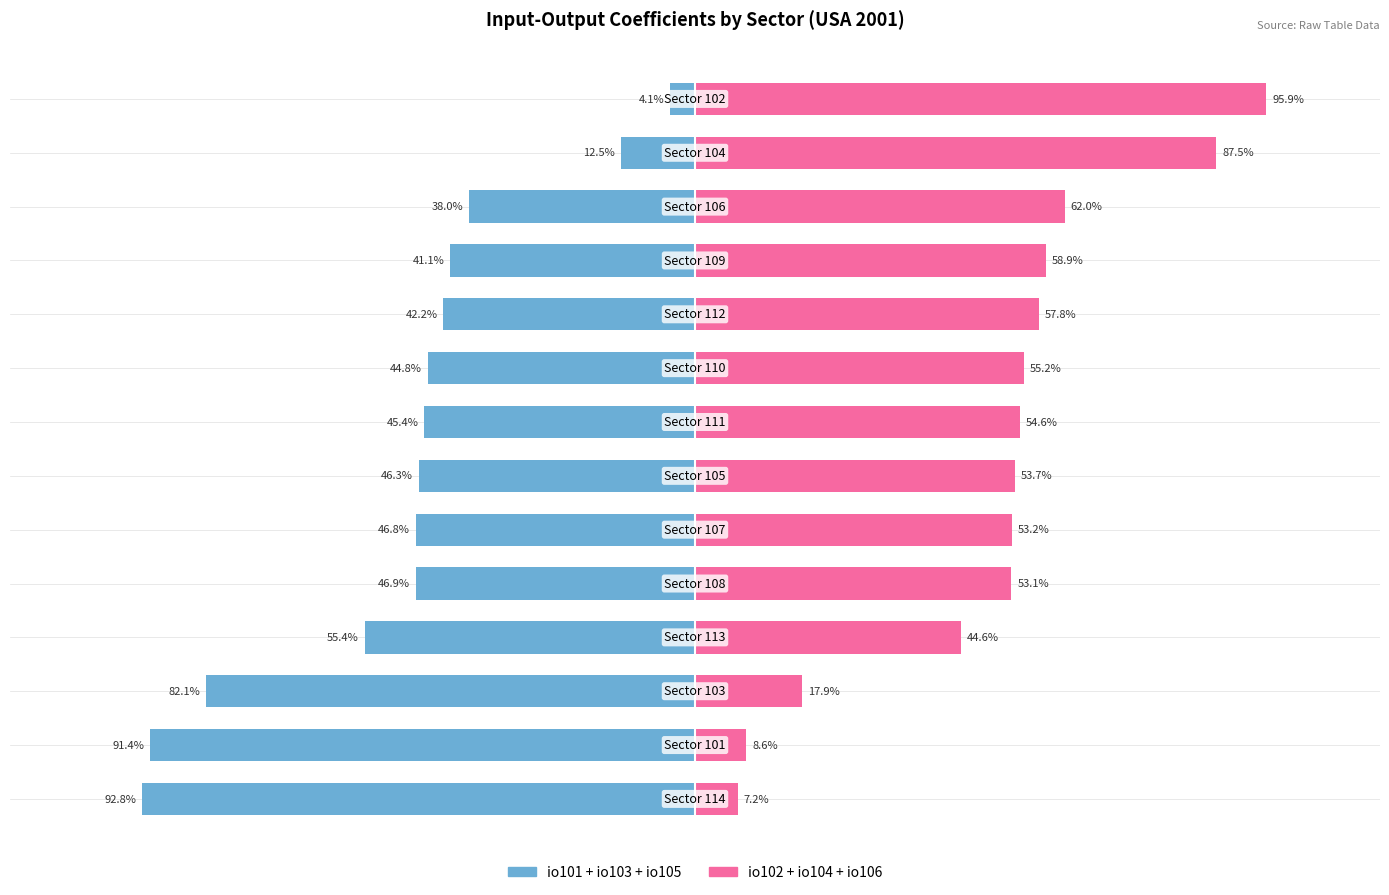

Which series has the largest range (max minus min)?

io101+io103+io105